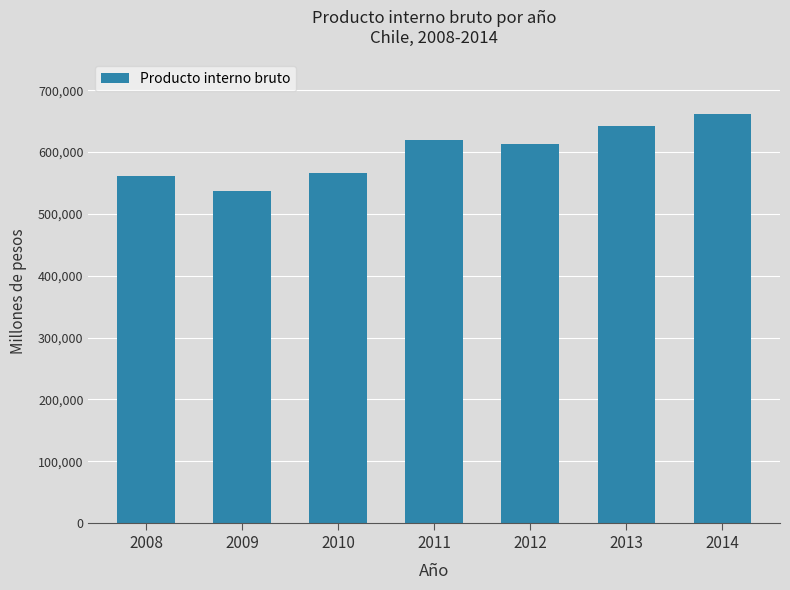

Are the bars grouped side by side (vs. stacked)?

No